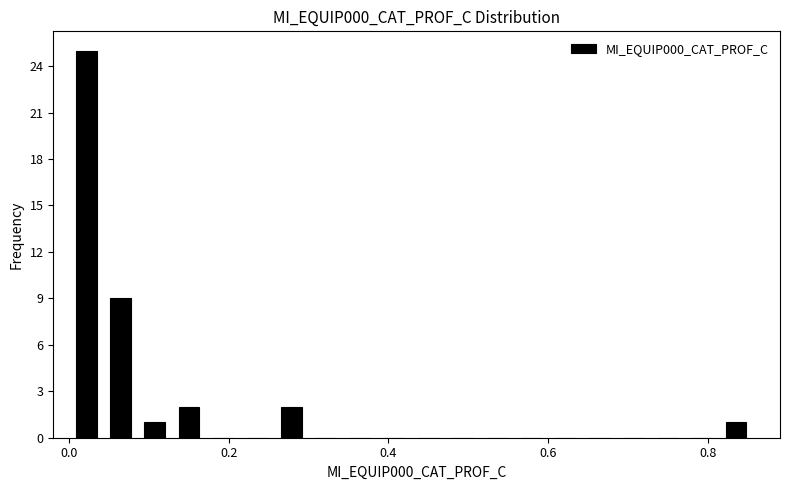

Around what value on the x-axis is the tallest bar? Give the approximate position of its centre, as read against the axis.

0.02